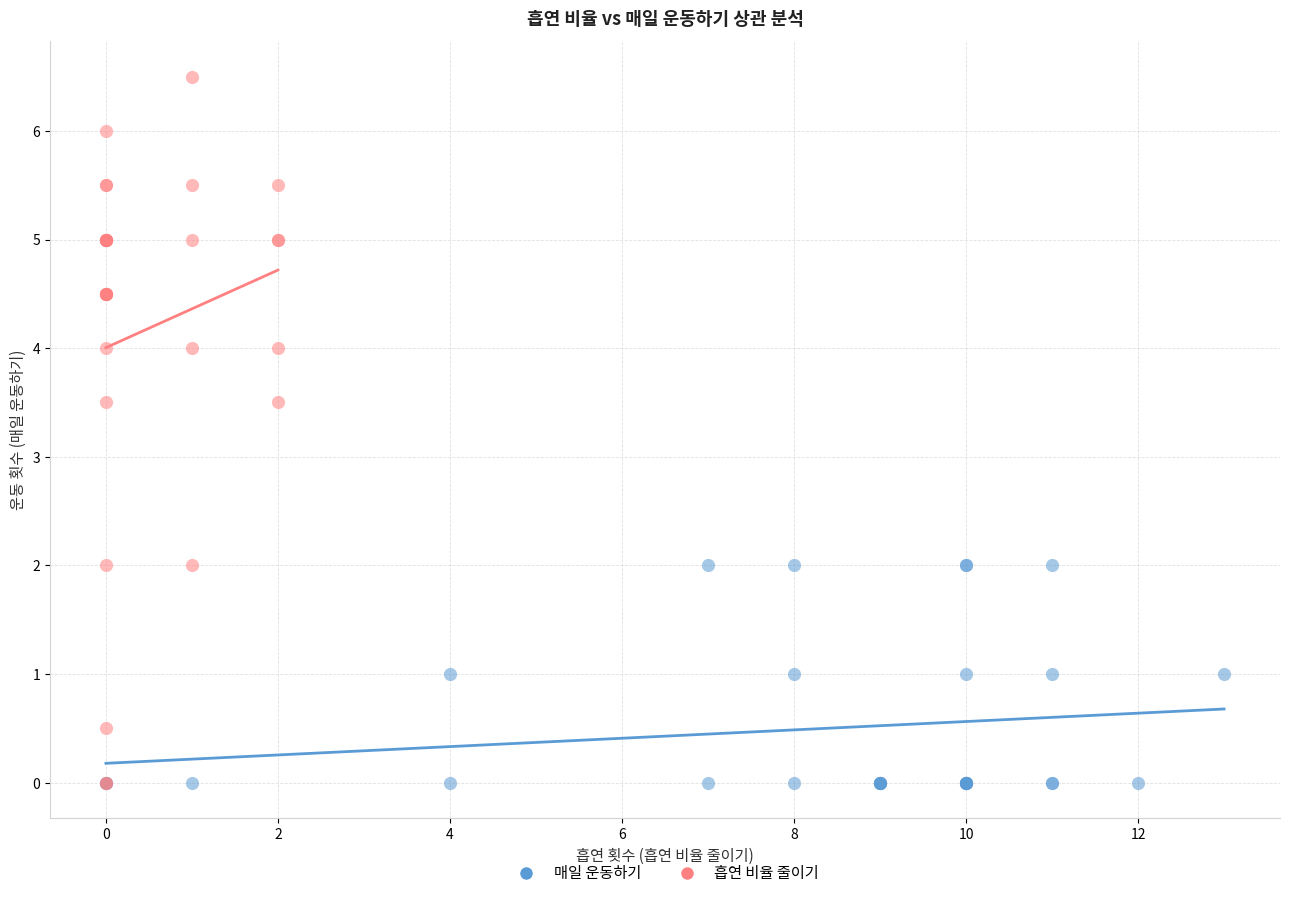

Which series has the largest Y range (max minus min)?

흡연 비율 줄이기